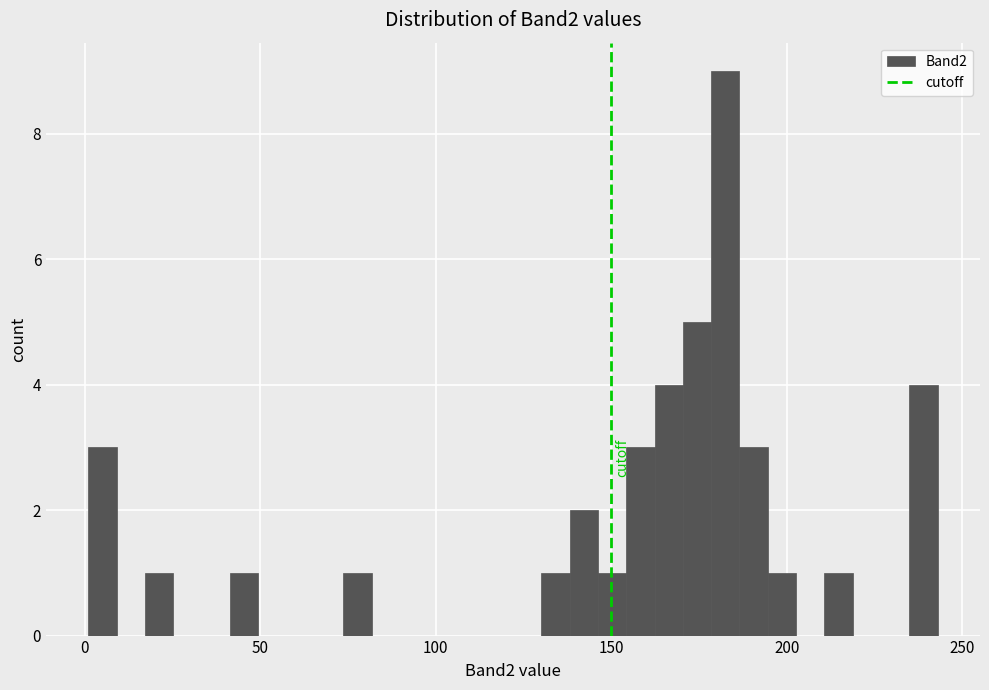

Around what value on the x-axis is the tallest bar? Give the approximate position of its centre, as read against the axis.

185